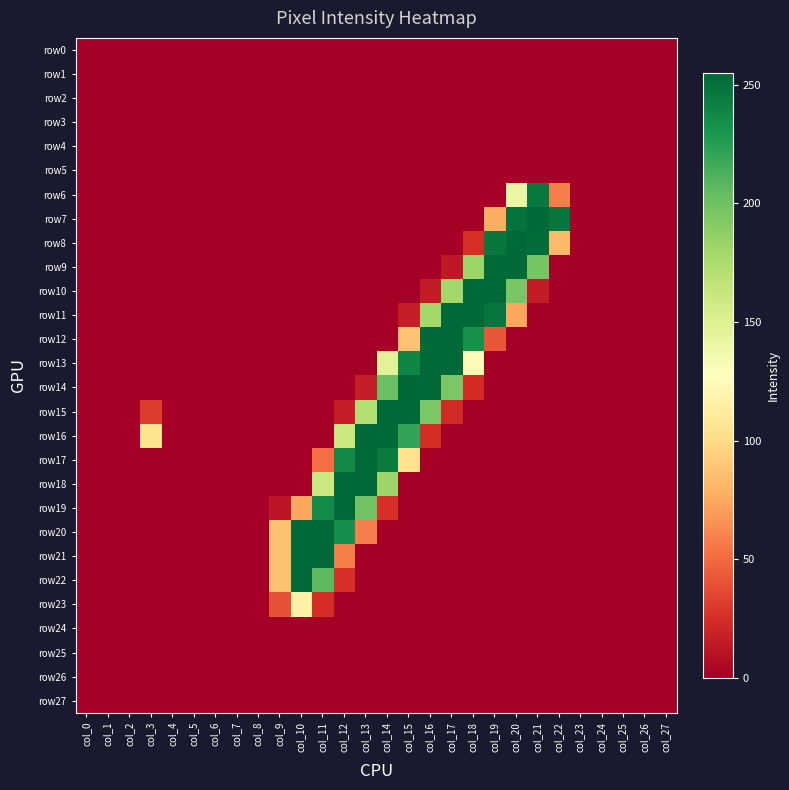

Between col_25 and col_17, which is larger?

col_25